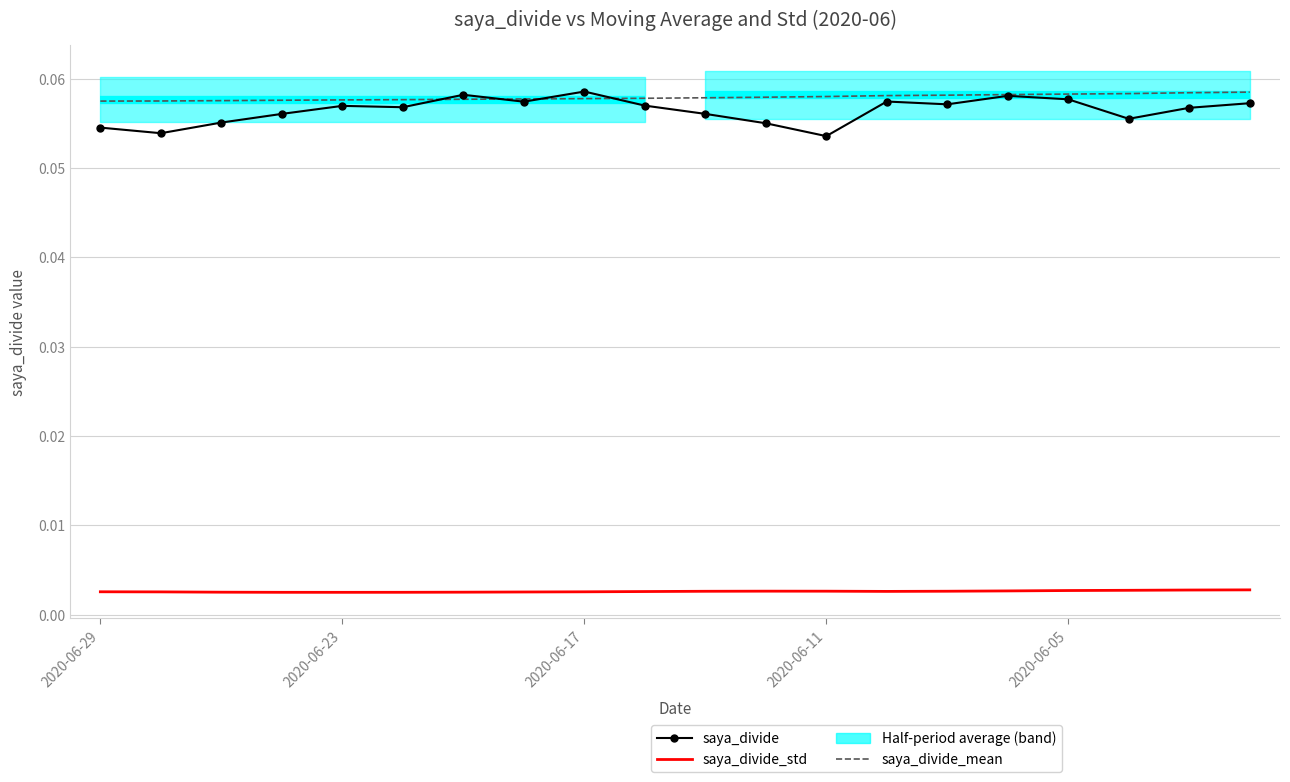

Does the chart have visible grid lines?

Yes